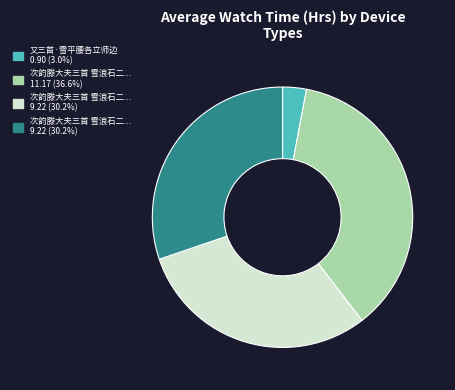

Does any single category account for the majority?

No